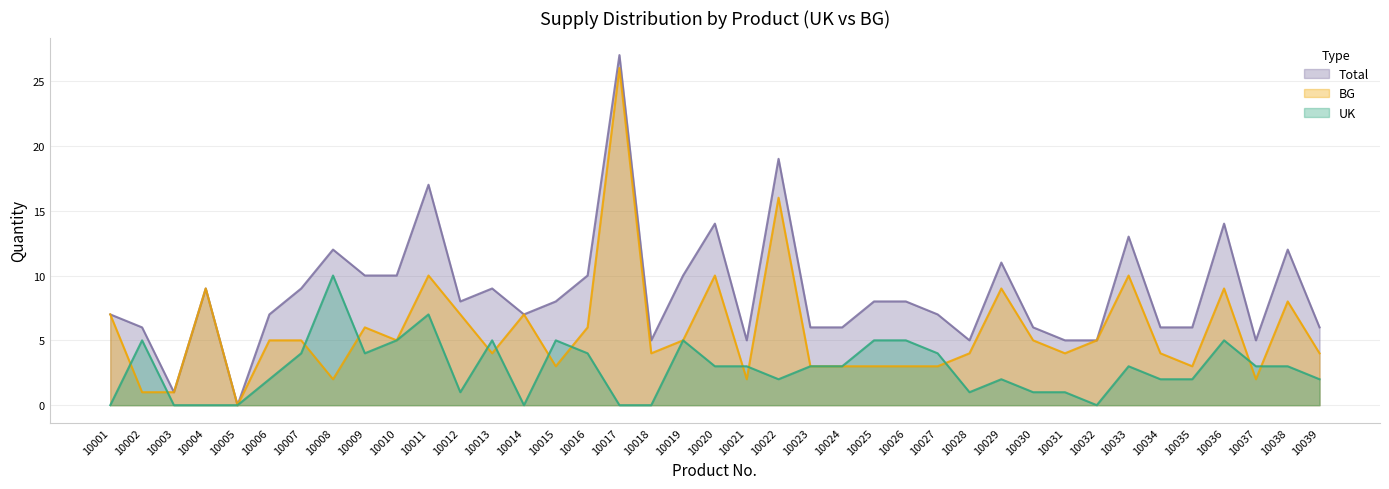

Which series has the largest range (max minus min)?

Total